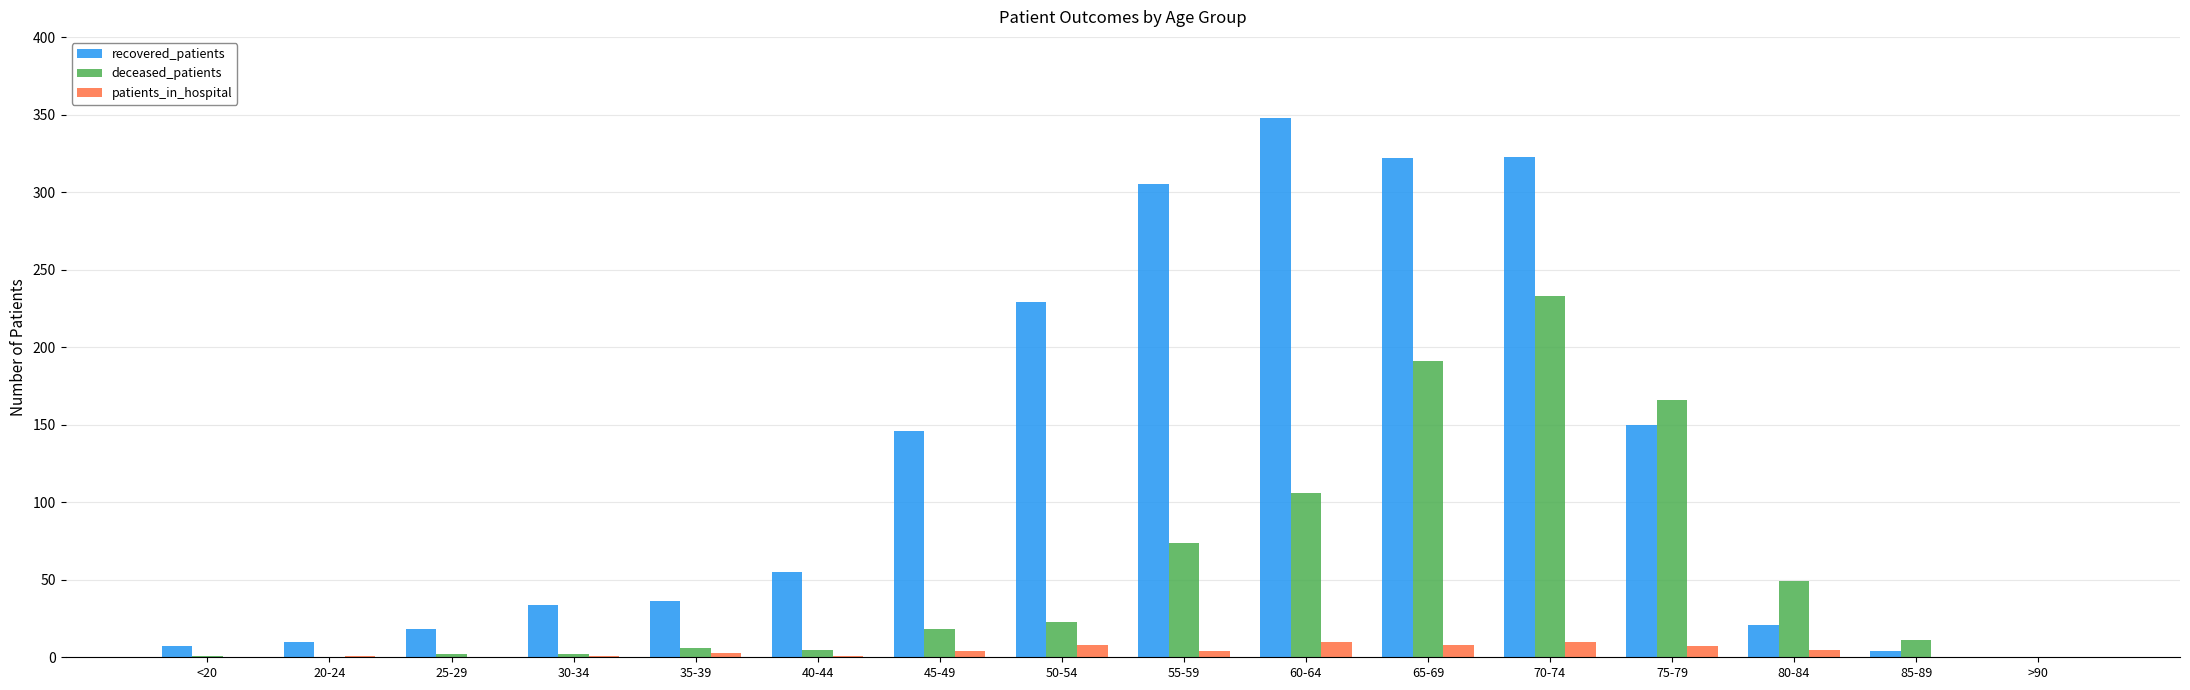

How many series are shown in this chart?

3